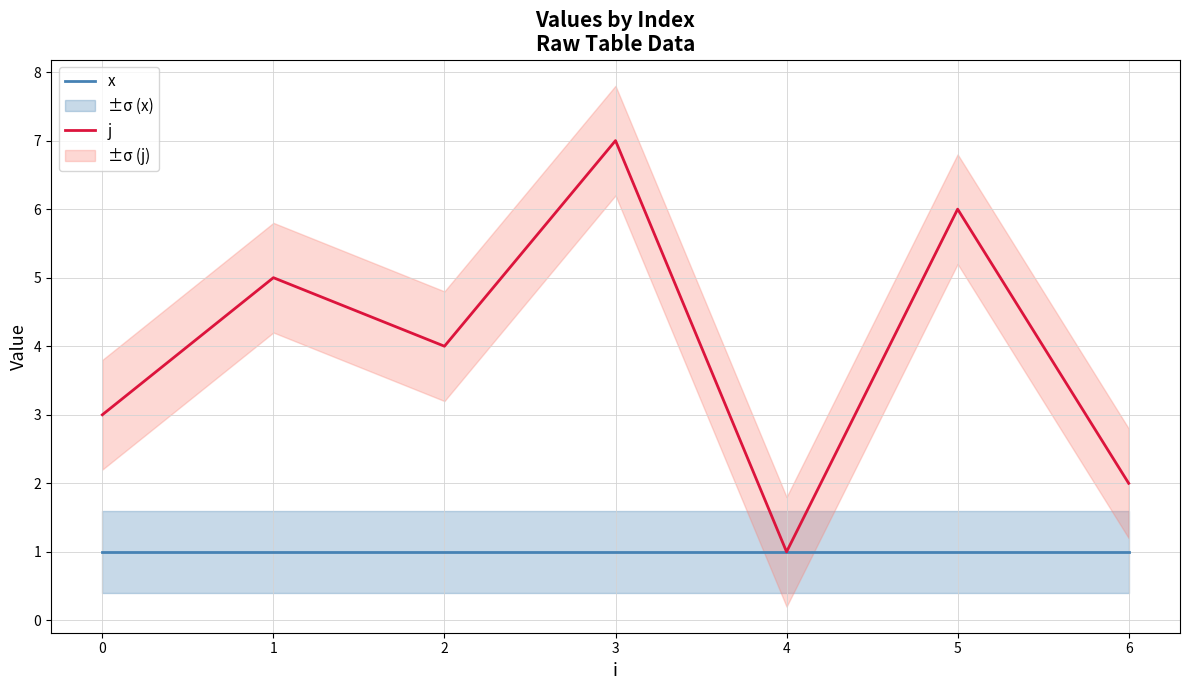

What is the value of the j point at the 5th from the left?

1